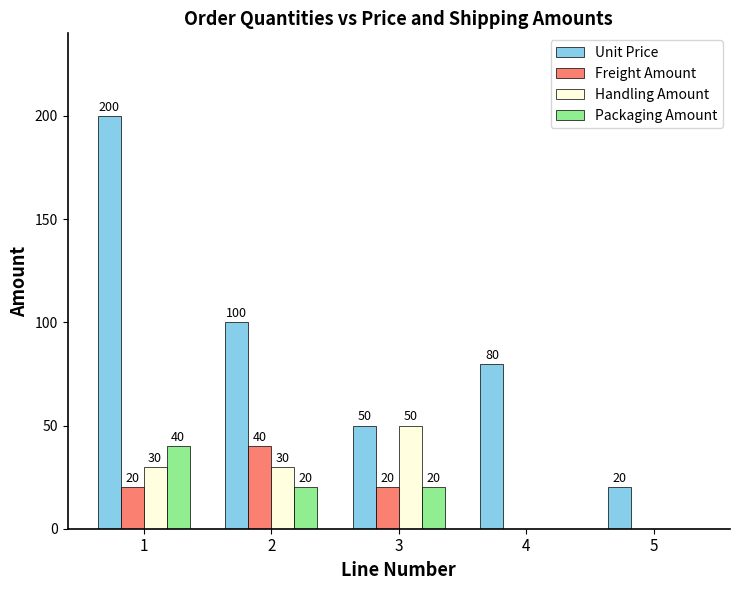

Between 4 and 5, which series saw the biggest shift?

Unit Price